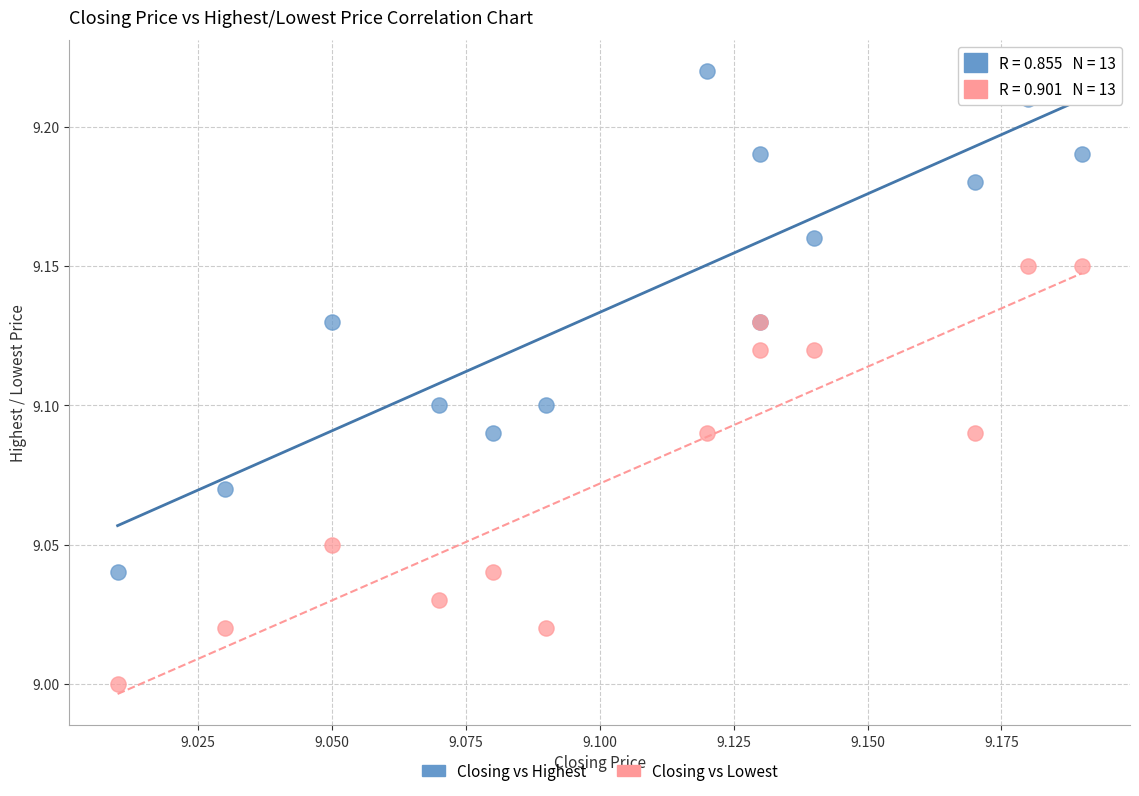

Which series has the largest Y range (max minus min)?

Closing vs Highest